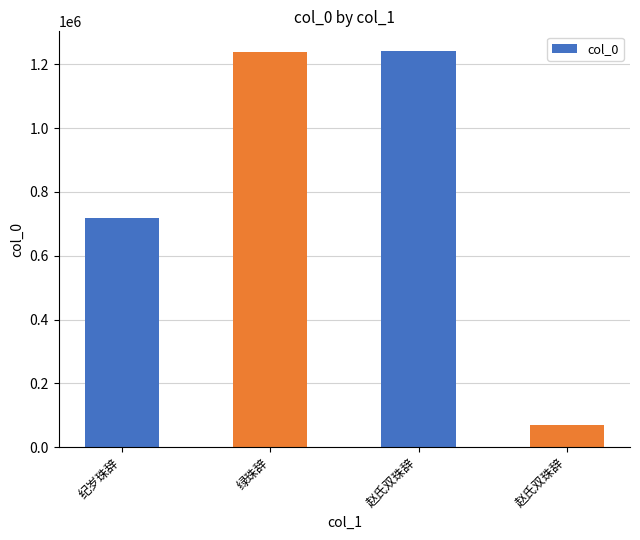

How many series are shown in this chart?

1